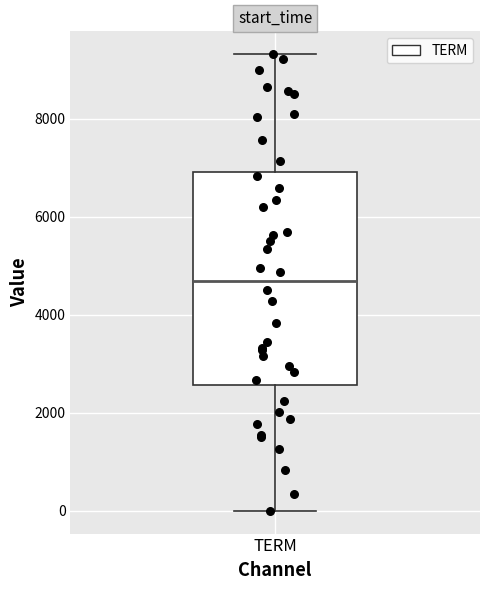

Where does the median line of the box for TERM sit on the y-axis? The values are not printed on the chart, so give them approximately, as read against the axis.

4600